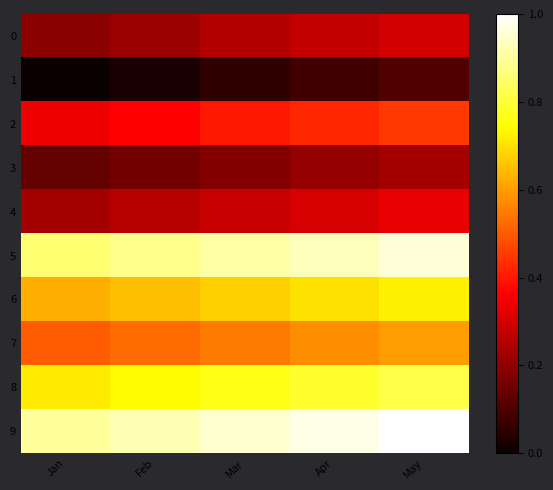

Reading left to right, list all the values displayed in this chart.

0: Jan=0.2	Feb=0.2	Mar=0.2	Apr=0.3	May=0.3
1: Jan=0.0	Feb=0.0	Mar=0.1	Apr=0.1	May=0.1
2: Jan=0.3	Feb=0.4	Mar=0.4	Apr=0.4	May=0.5
3: Jan=0.1	Feb=0.2	Mar=0.2	Apr=0.2	May=0.2
4: Jan=0.2	Feb=0.3	Mar=0.3	Apr=0.3	May=0.3
5: Jan=0.9	Feb=0.9	Mar=0.9	Apr=0.9	May=1.0
6: Jan=0.6	Feb=0.7	Mar=0.7	Apr=0.7	May=0.7
7: Jan=0.5	Feb=0.5	Mar=0.6	Apr=0.6	May=0.6
8: Jan=0.7	Feb=0.7	Mar=0.8	Apr=0.8	May=0.8
9: Jan=0.9	Feb=0.9	Mar=0.9	Apr=1.0	May=1.0